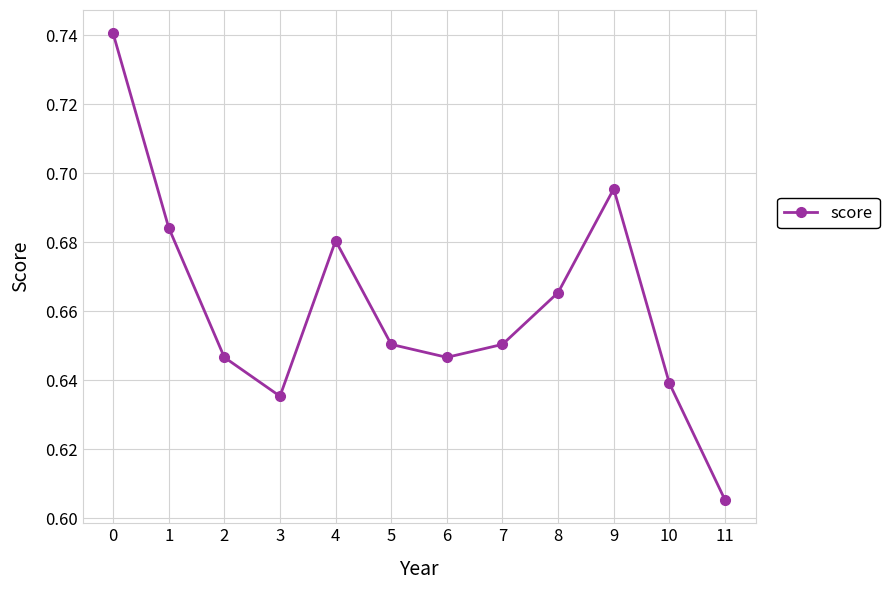

At which label is the value closest to 0?

11